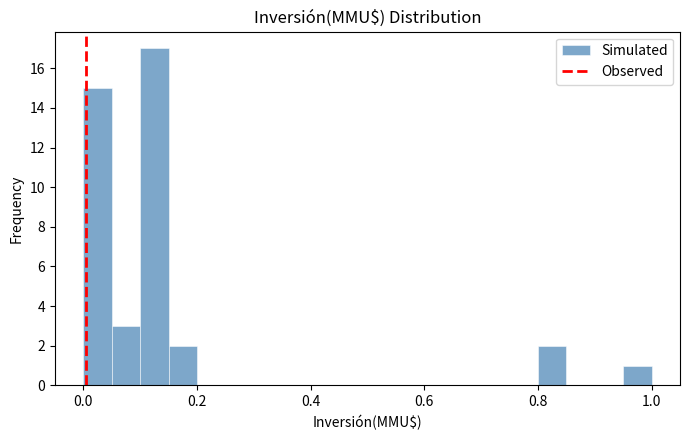

Around what value on the x-axis is the tallest bar? Give the approximate position of its centre, as read against the axis.

0.12